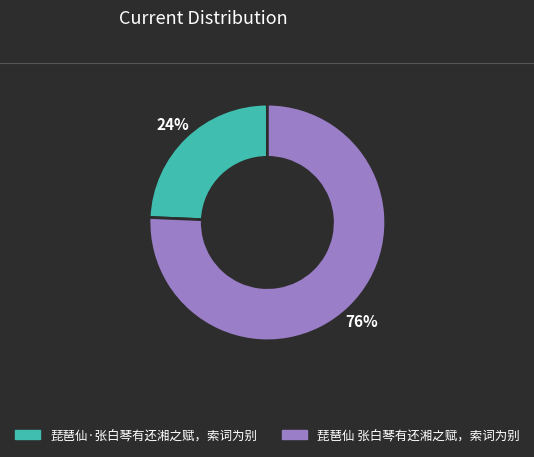

To the nearest percent, what is the average slice percentage?

50%